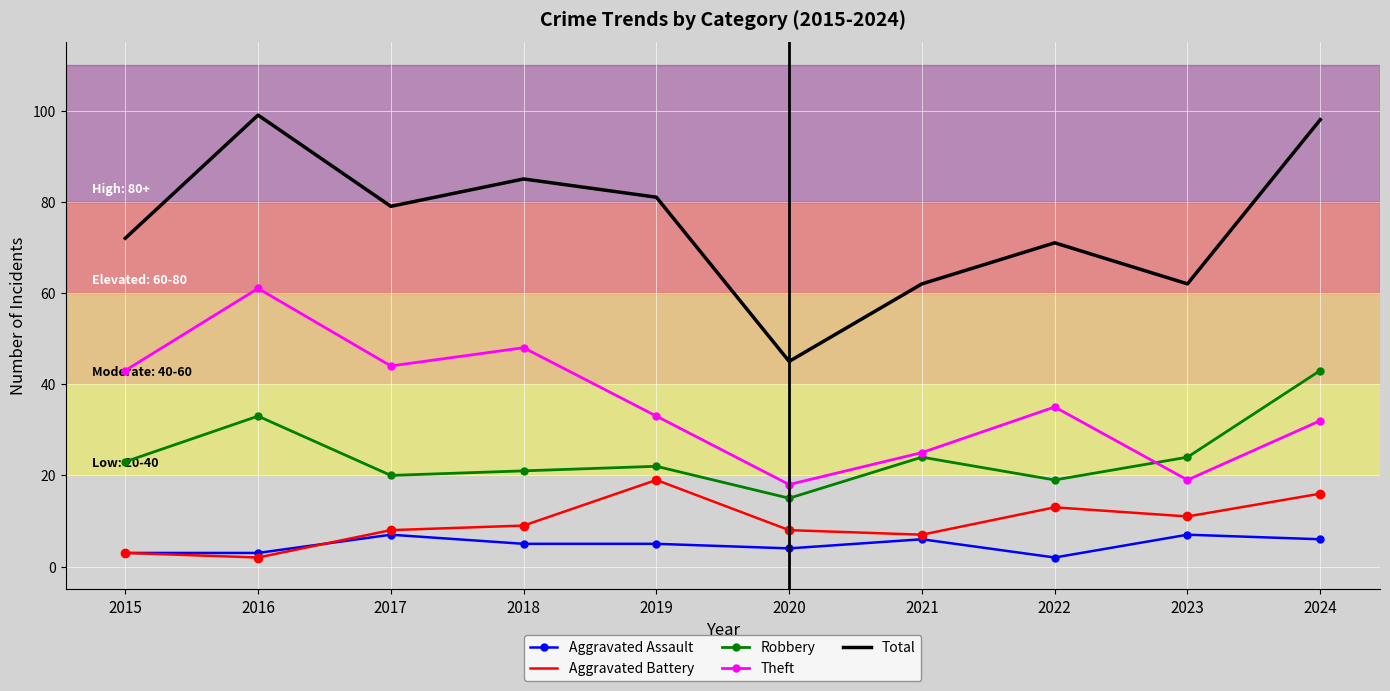

Which series has the largest total across all categories?

Total